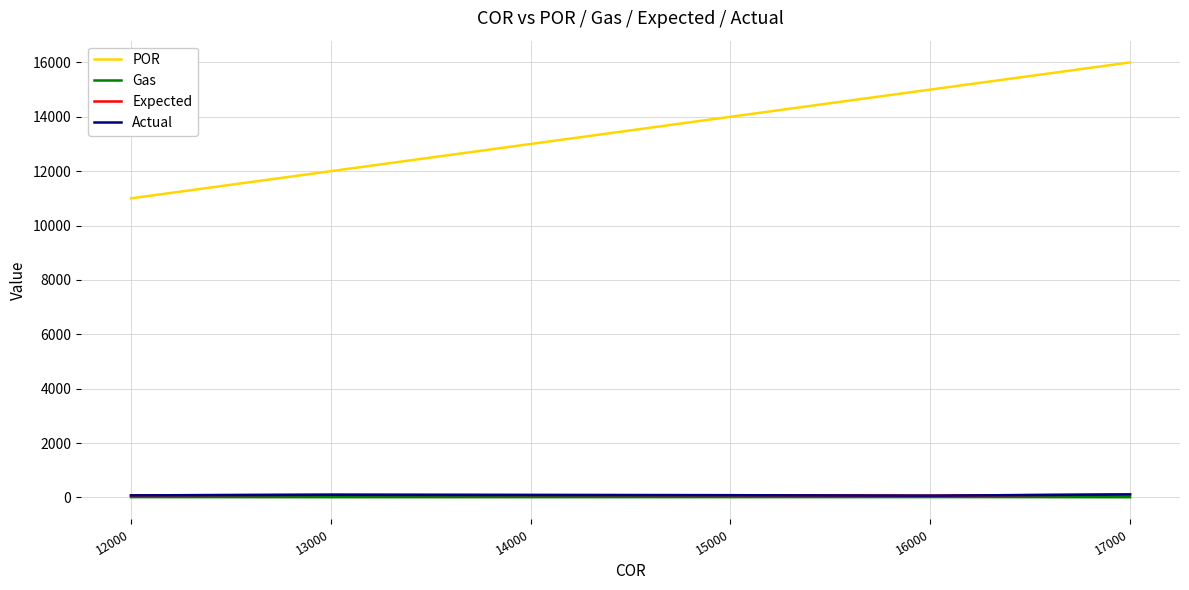

Does the chart display data point markers on the line(s)?

No